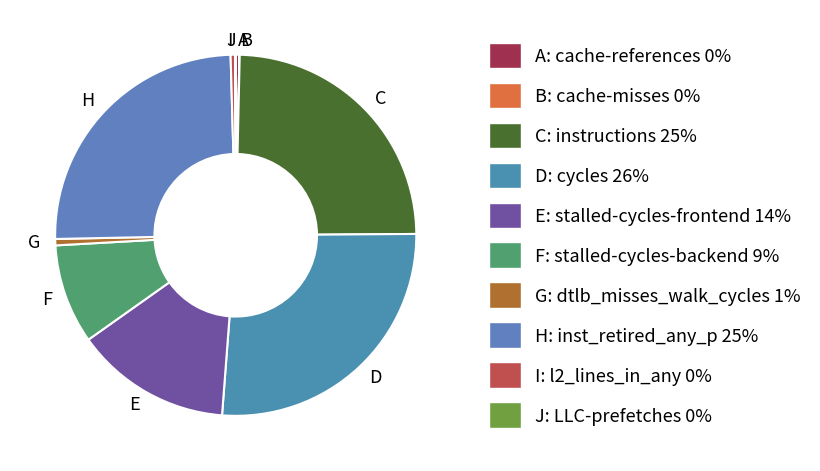

Is it true that D is 26% of the pie?

True